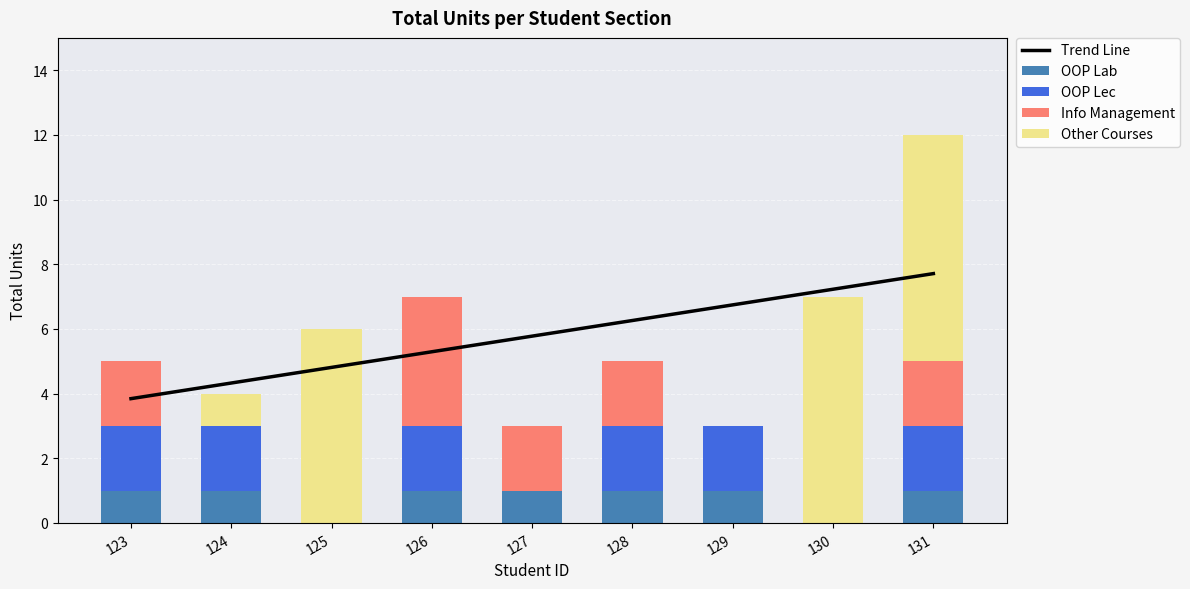

Reading right to left, transcribe all the data shown in this chart.

Trend Line: 131=7.7	130=7.2	129=6.7	128=6.3	127=5.8	126=5.3	125=4.8	124=4.3	123=3.8
OOP Lab: 131=1.0	130=0.0	129=1.0	128=1.0	127=1.0	126=1.0	125=0.0	124=1.0	123=1.0
OOP Lec: 131=2.0	130=0.0	129=2.0	128=2.0	127=0.0	126=2.0	125=0.0	124=2.0	123=2.0
Info Management: 131=2.0	130=0.0	129=0.0	128=2.0	127=2.0	126=4.0	125=0.0	124=0.0	123=2.0
Other Courses: 131=7.0	130=7.0	129=0.0	128=0.0	127=0.0	126=0.0	125=6.0	124=1.0	123=0.0